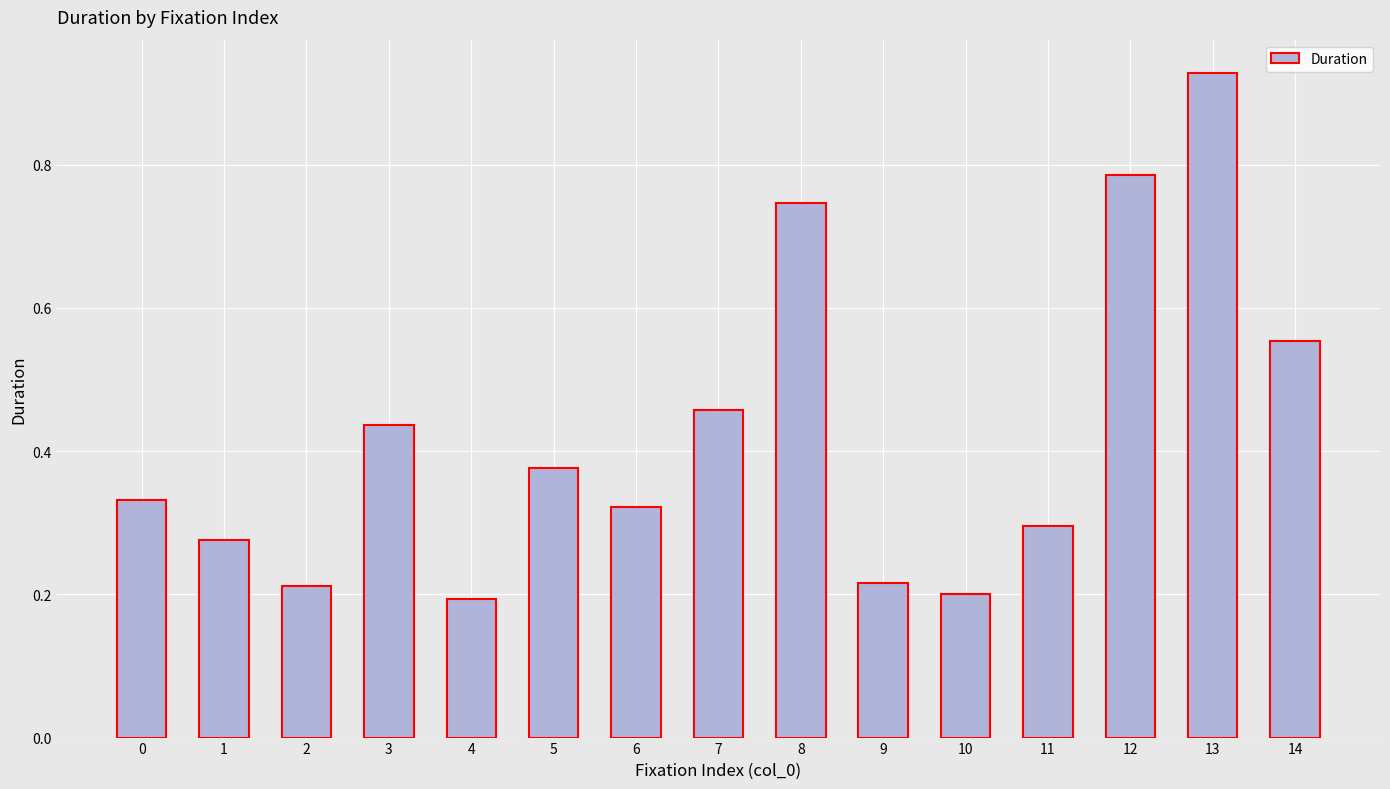

Which category has the highest value across all series?

13